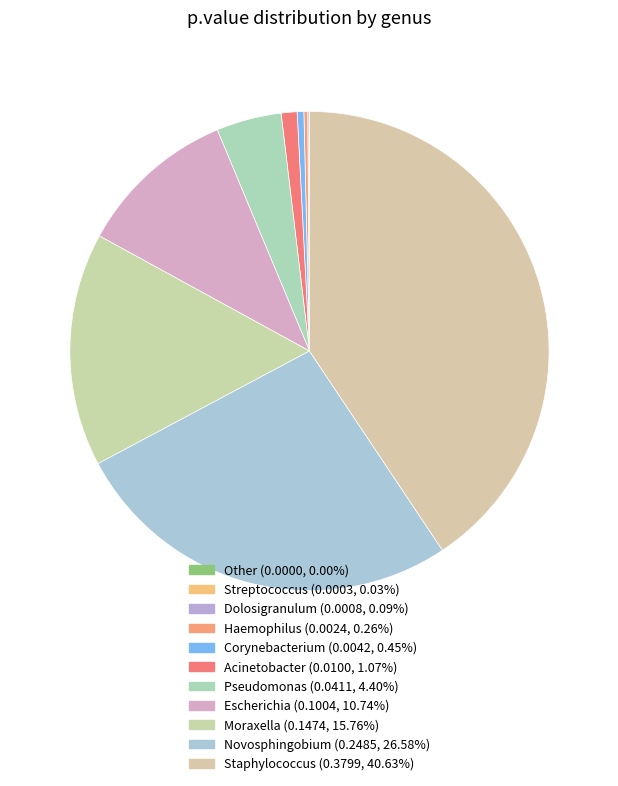

What is the smallest slice in the pie chart?

Other